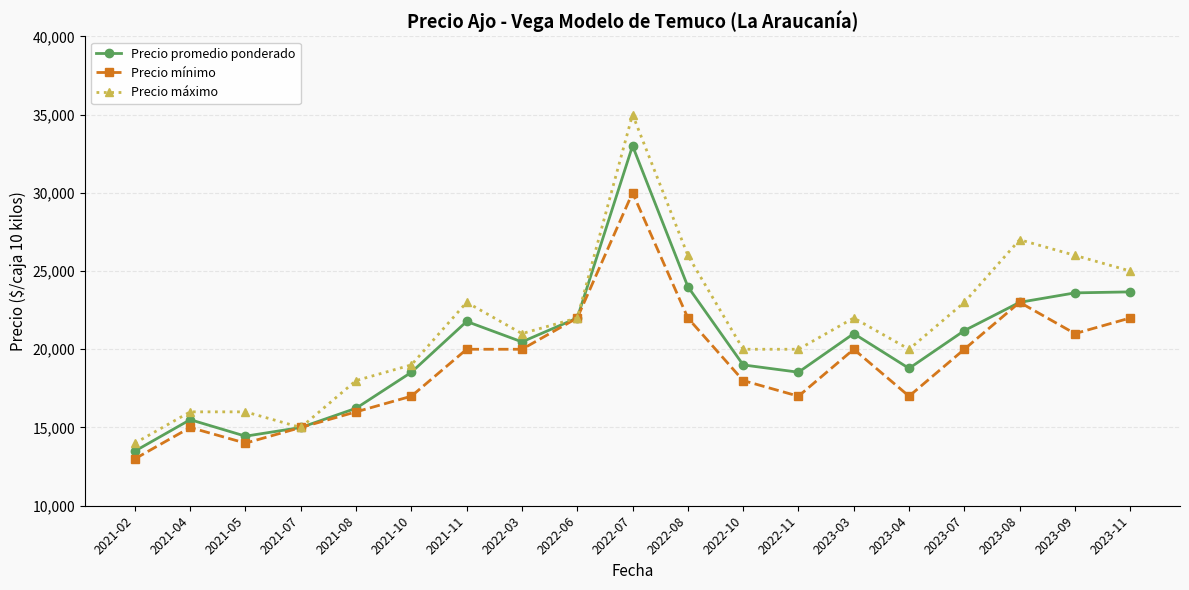

What is the average value of the Precio máximo series?

21474